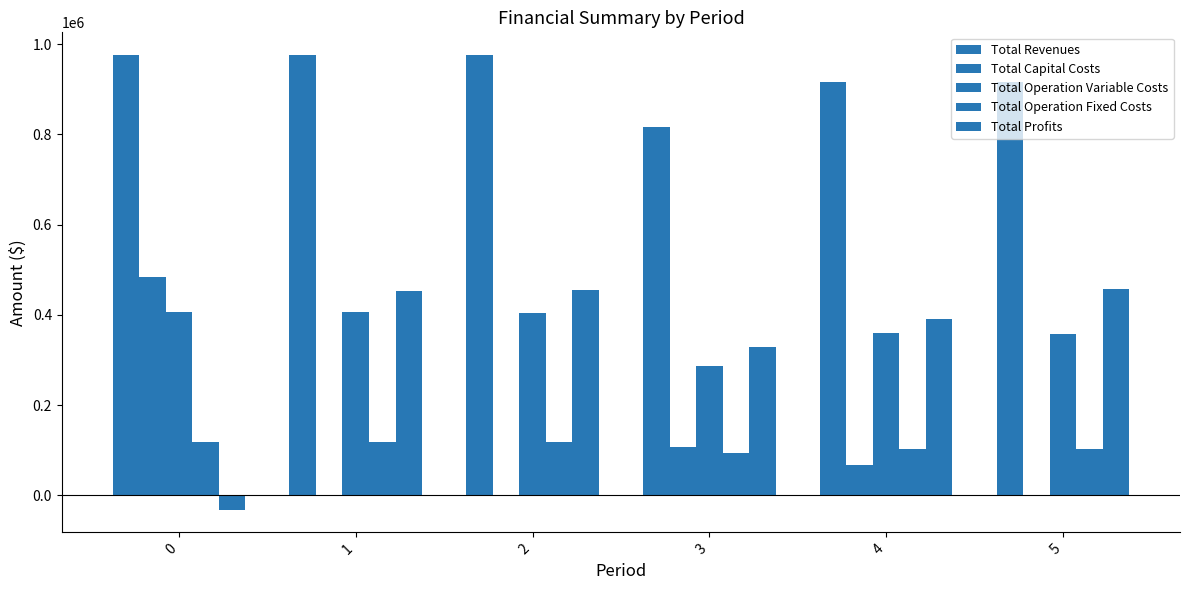

How many groups of bars are there?

6